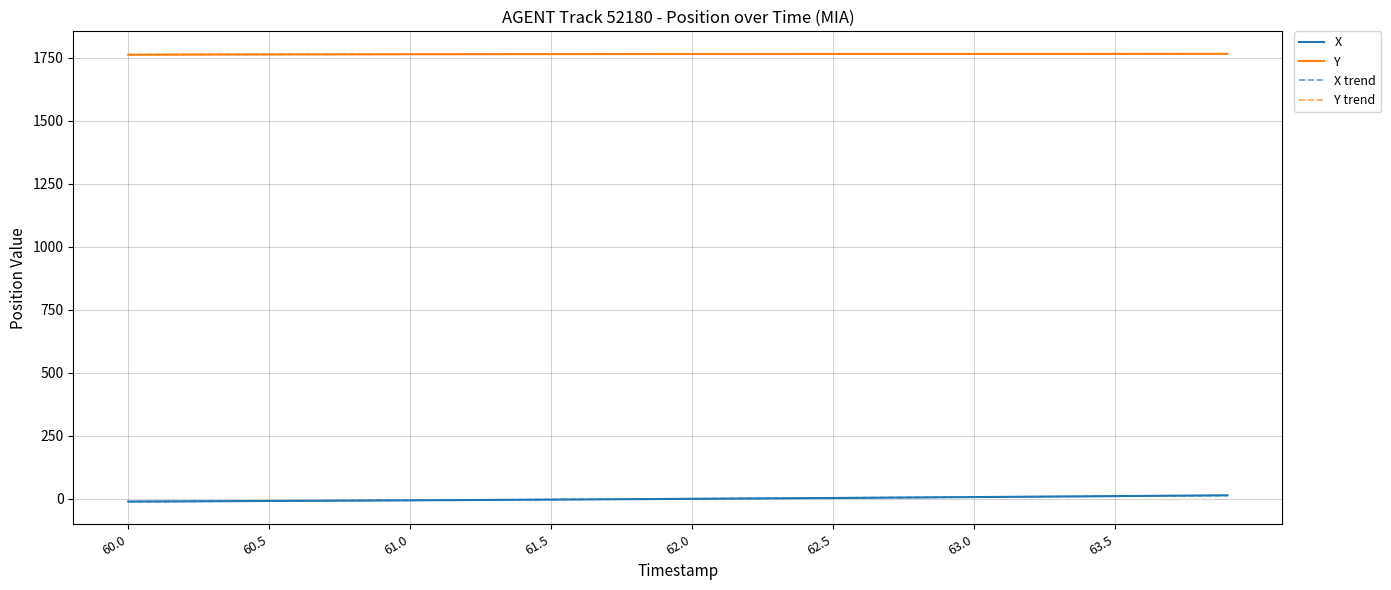

True or false: X and Y intersect in this chart.

False